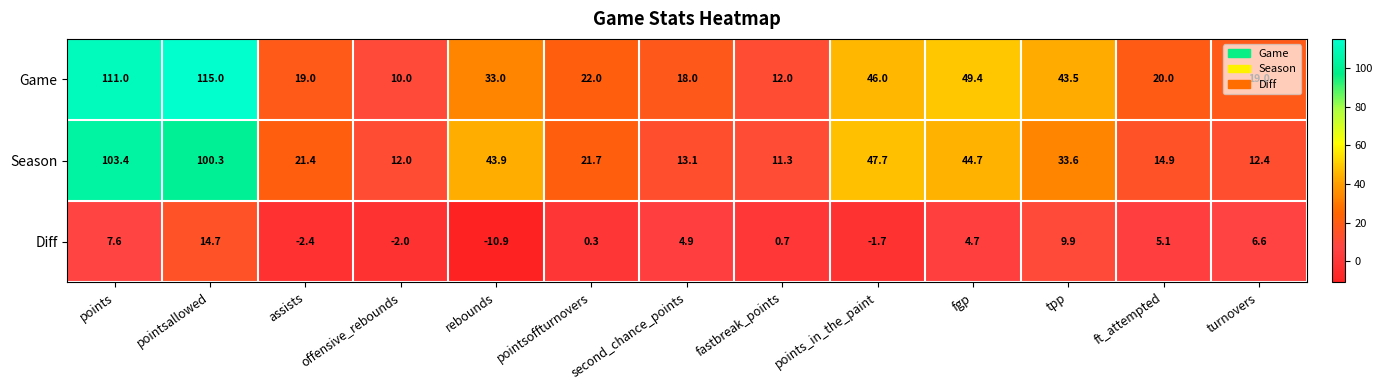

Count the number of data series in this chart.

3